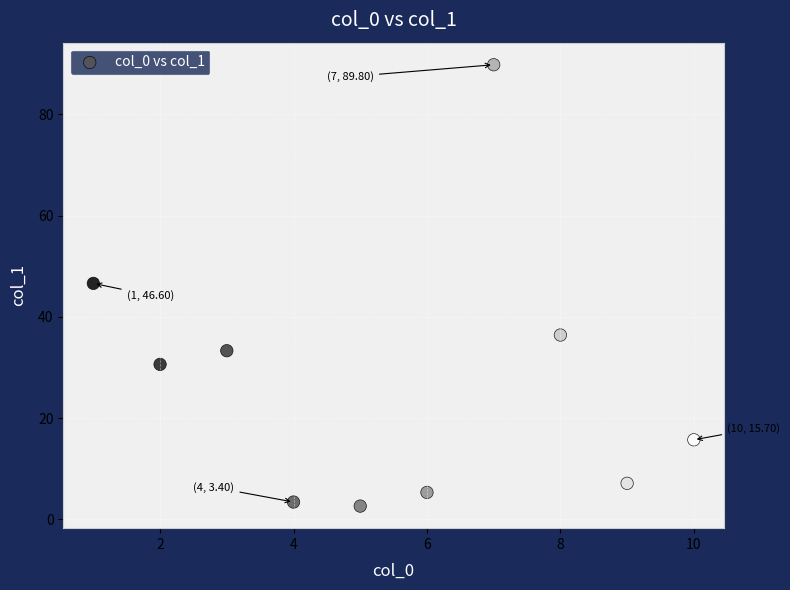

What is the range of Y values (max minus min)?

87.2